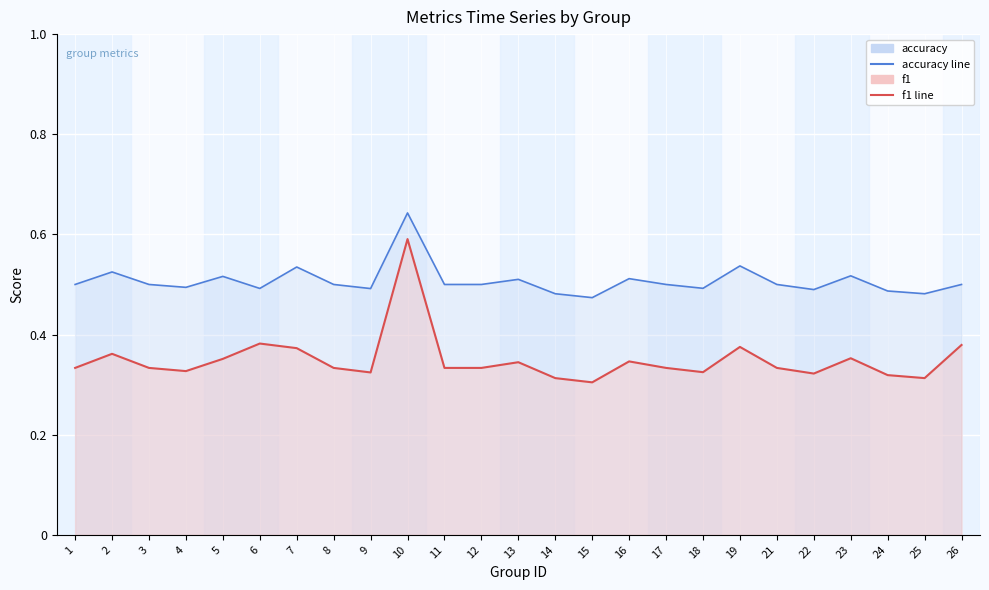

At which label does f1 reach its minimum?

15